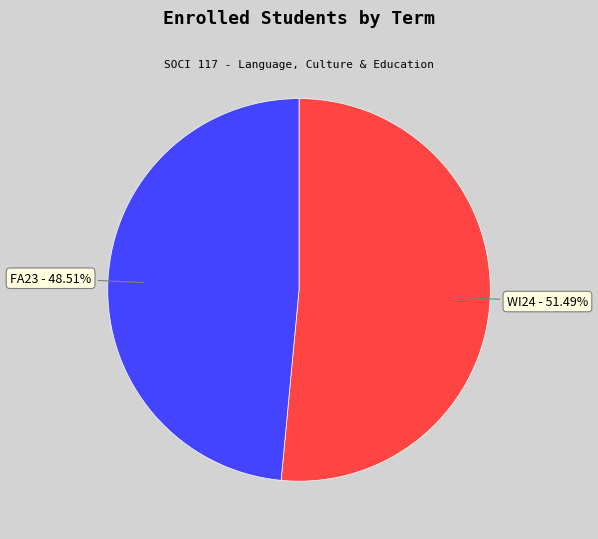

To the nearest percent, what is the combined percentage of FA23 and WI24?

100%